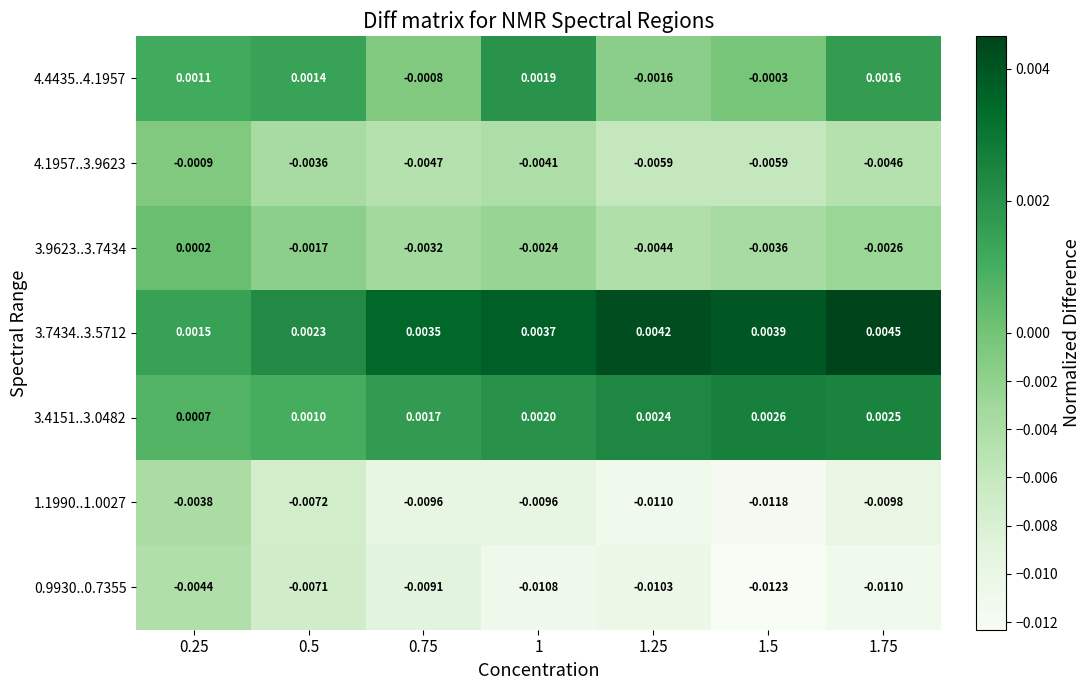

Is the value of 4.4435..4.1957 at 1.75 greater than the value of 0.9930..0.7355 at 1.25?

Yes